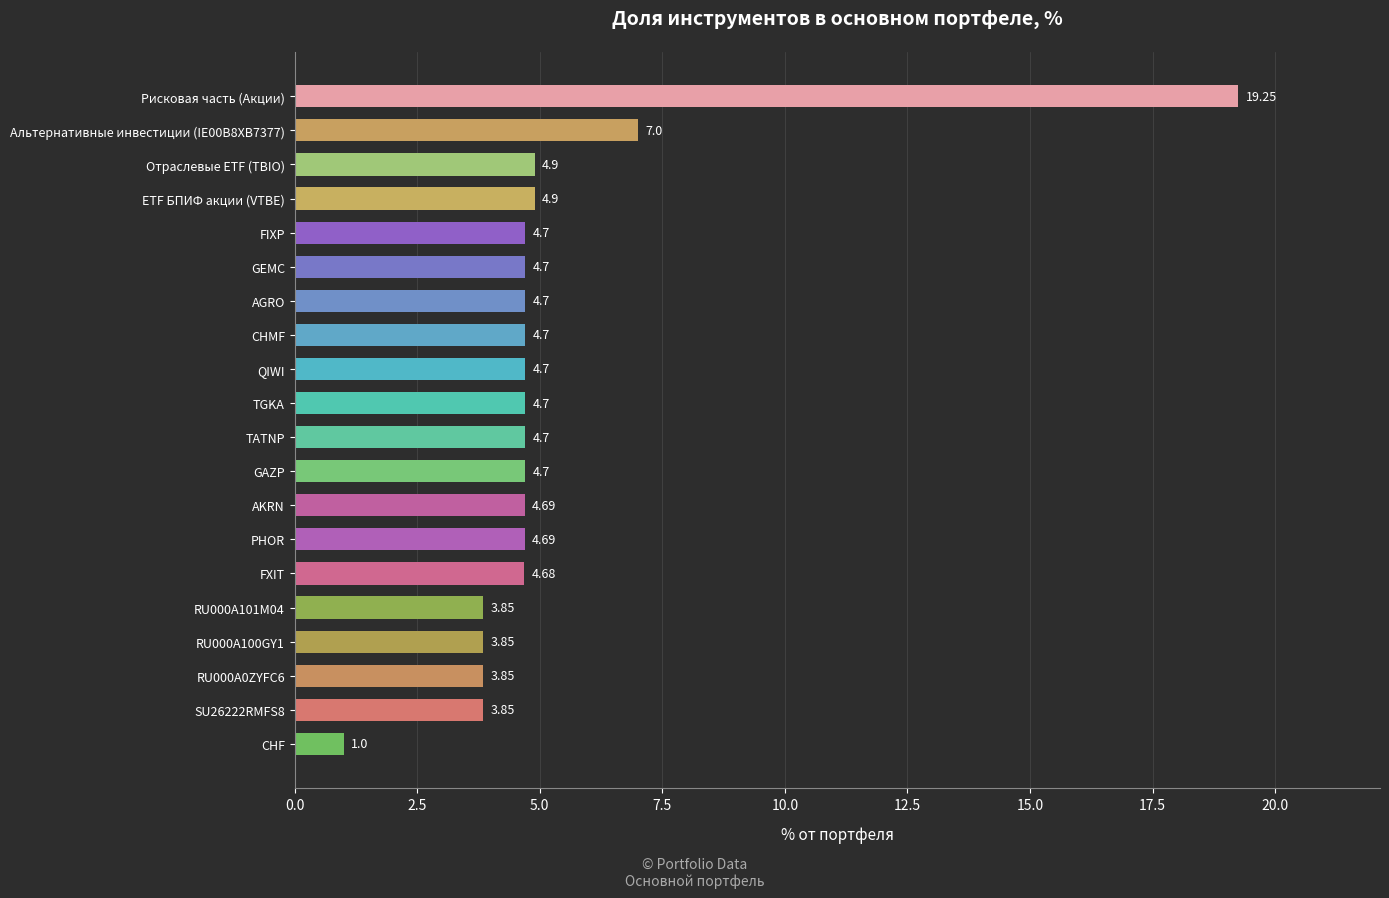

How many series are shown in this chart?

1